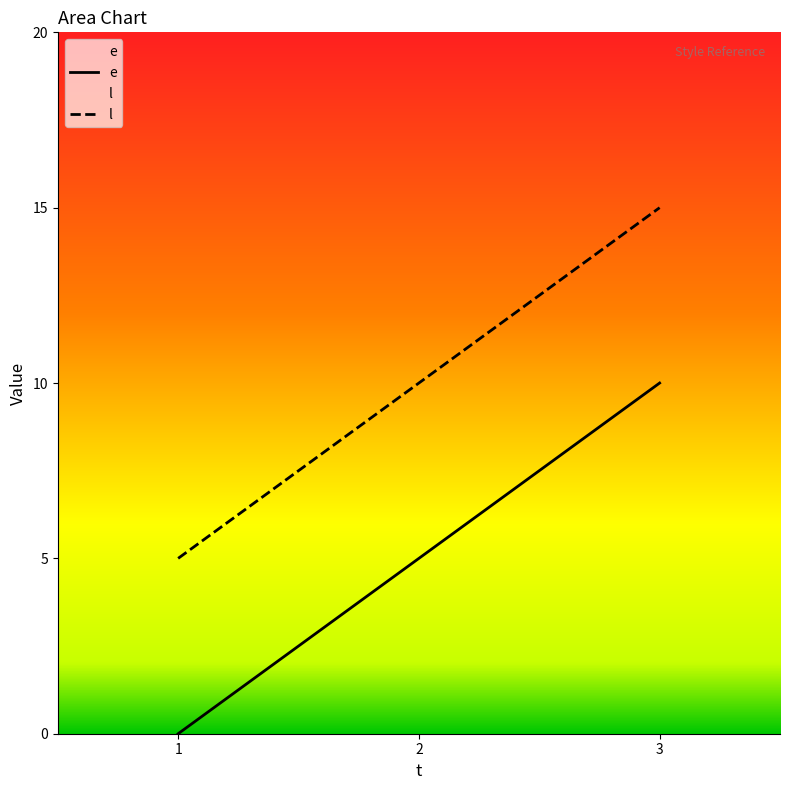

What is the difference between the maximum and second lowest values in the l series?

5